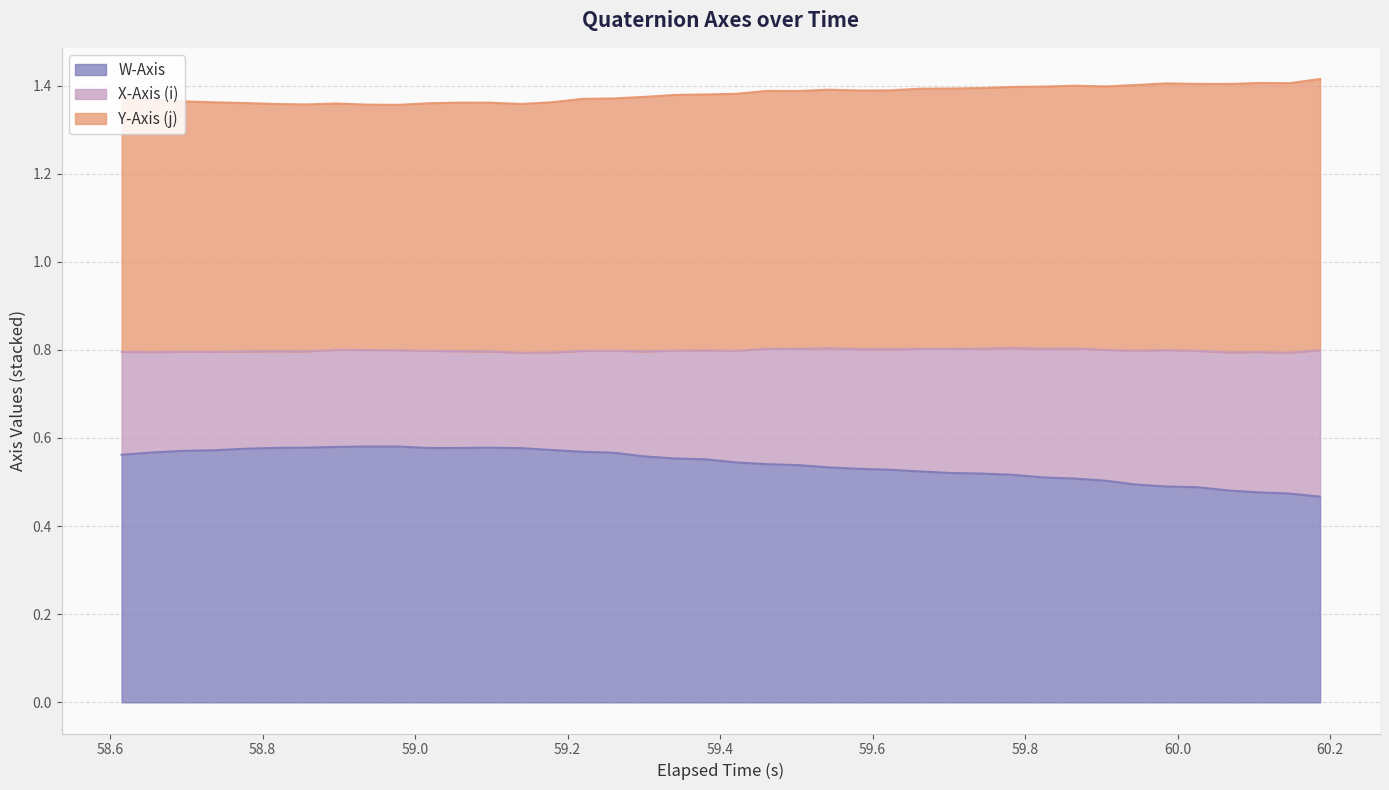

What are all the series names shown in the legend?

W-Axis, X-Axis (i), Y-Axis (j)